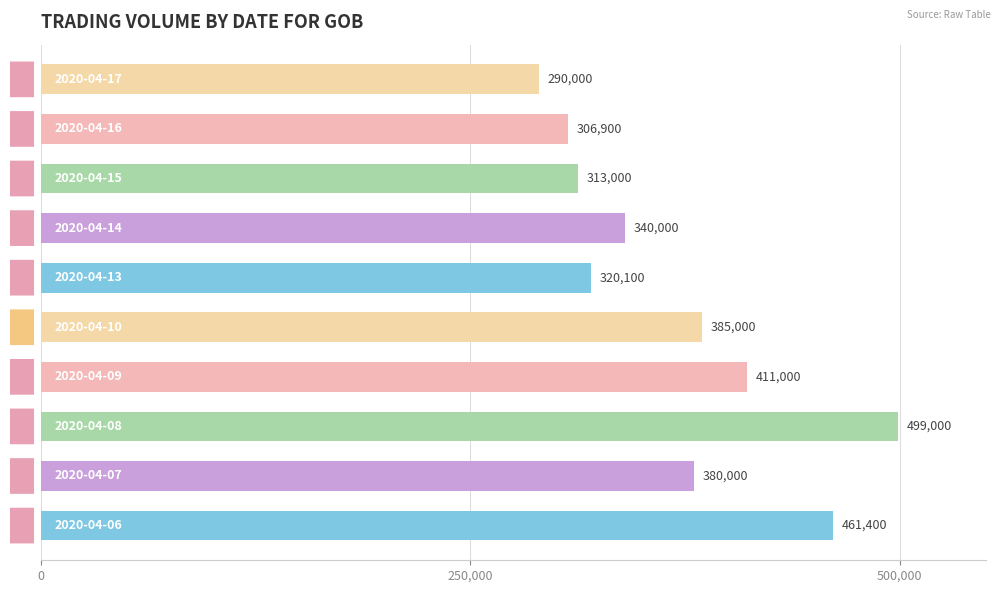

What is the difference between the maximum and minimum values?

209000